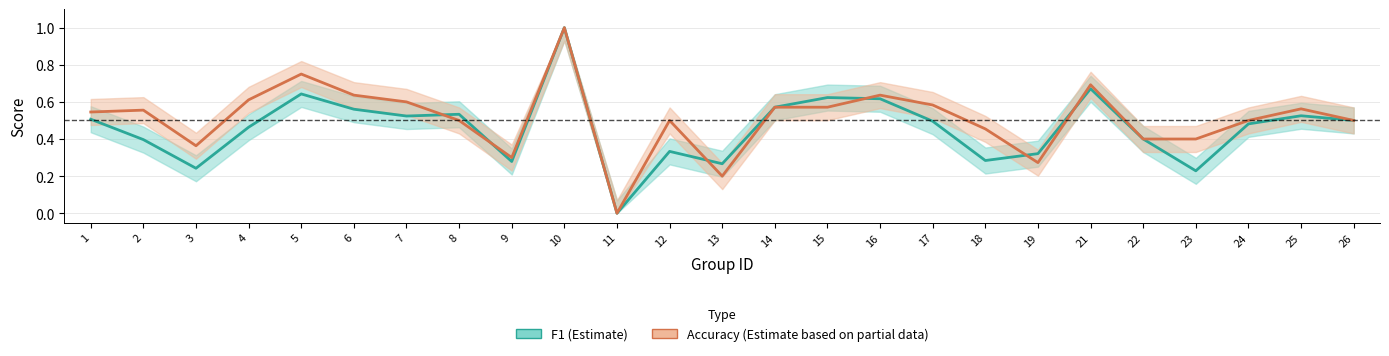

What is the spread (max minus min) of values at 17?

0.1